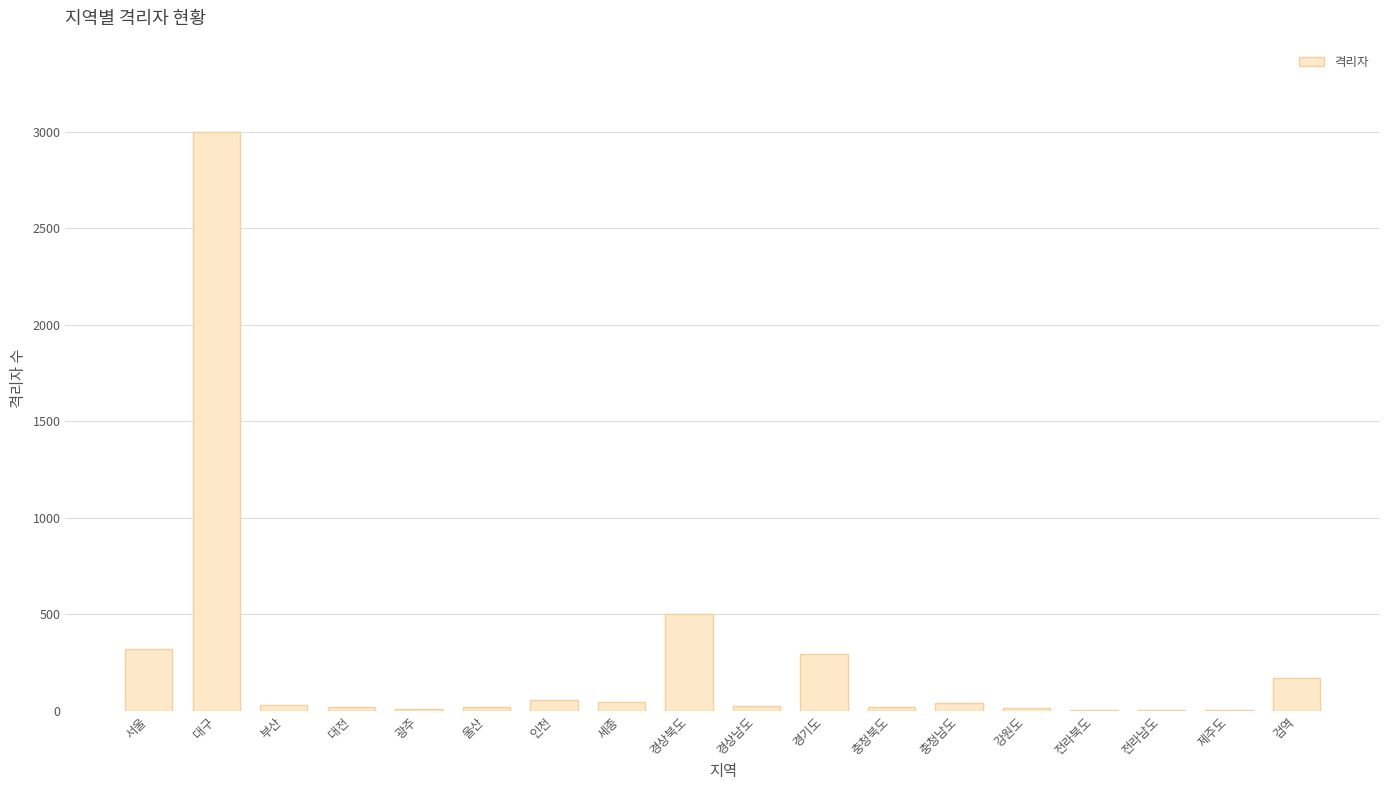

Count the number of categories in the chart.

18